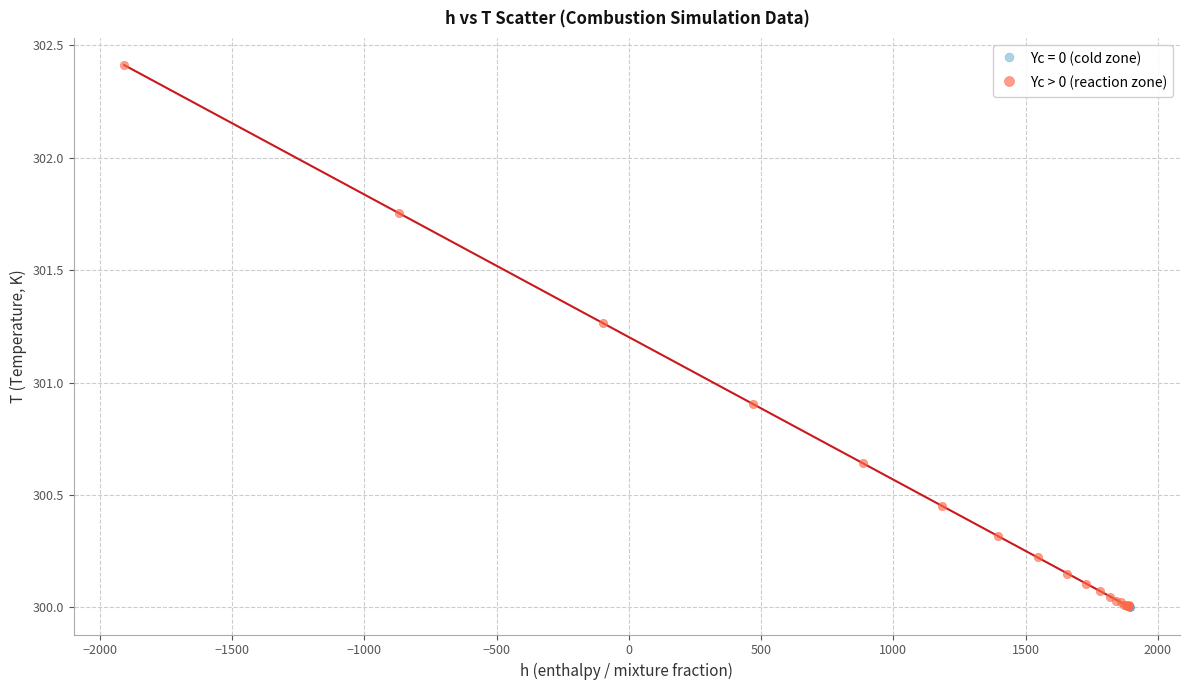

Which series contains the highest Y value?

Yc > 0 (reaction zone)